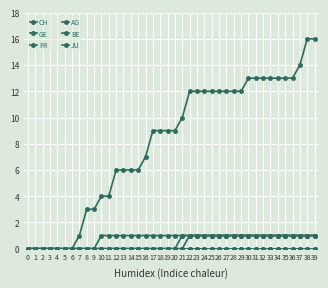

Does the chart have visible grid lines?

Yes